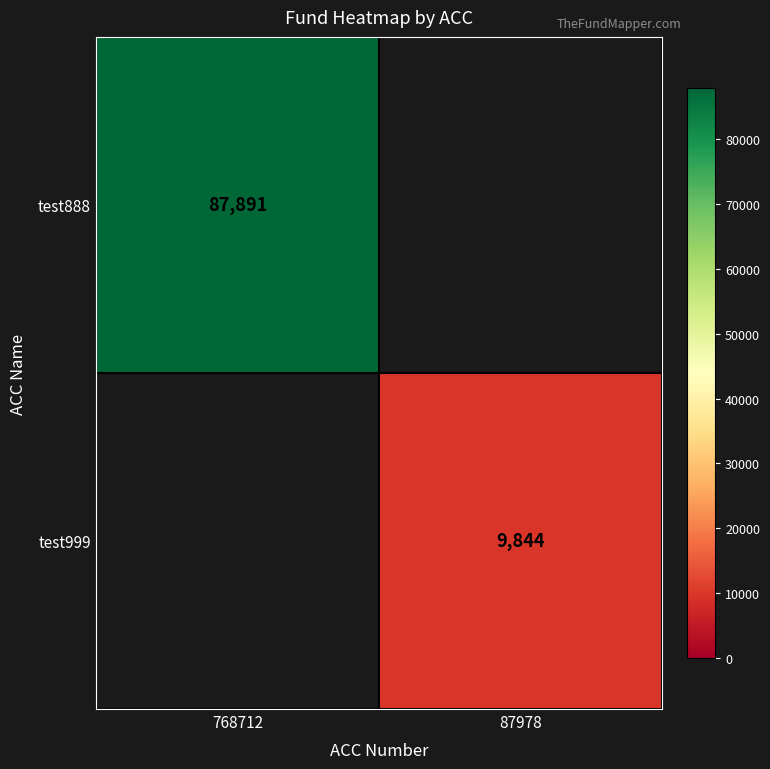

How many categories are shown in the chart?

2